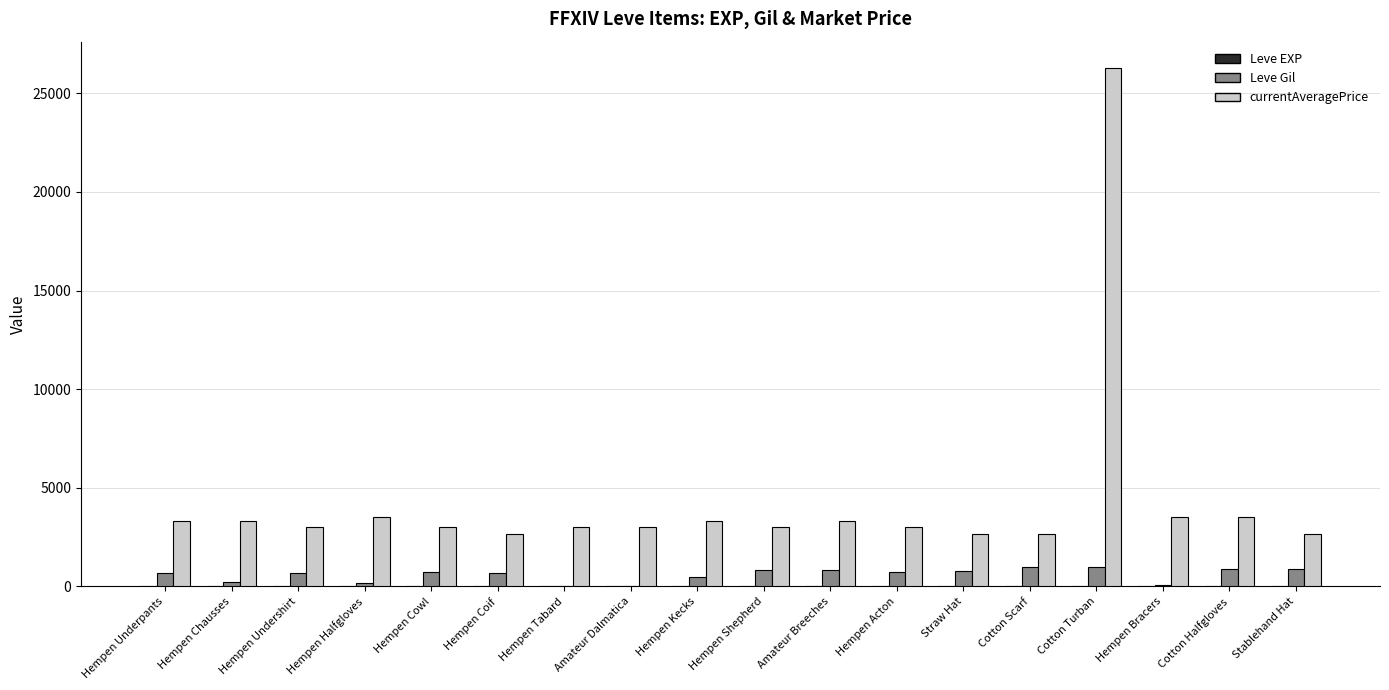

What is the maximum value shown in the chart?

26304